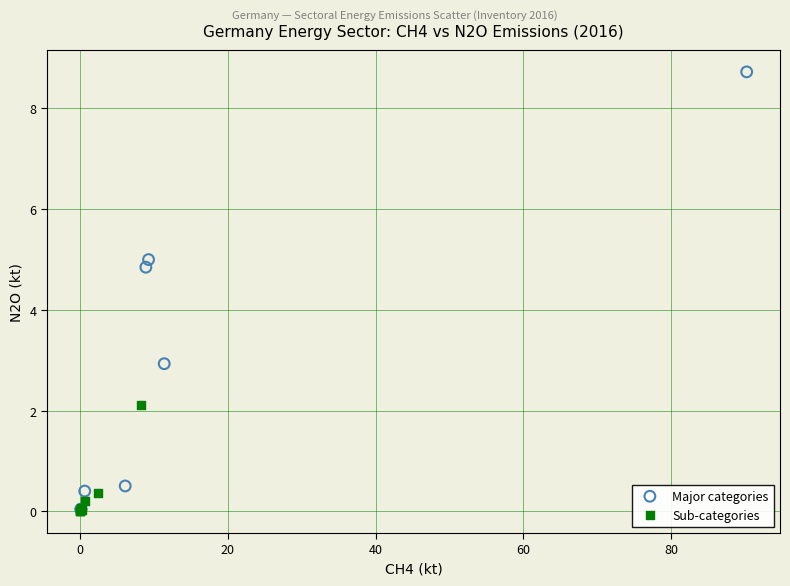

Which series reaches the maximum Y coordinate?

Major categories